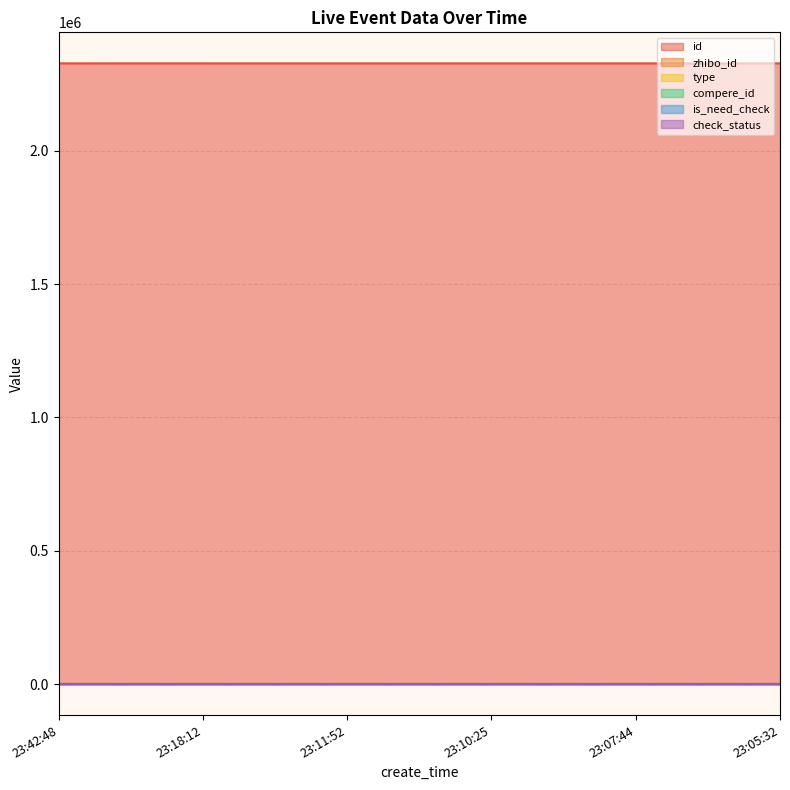

What position from the right is 23:10:25?

3